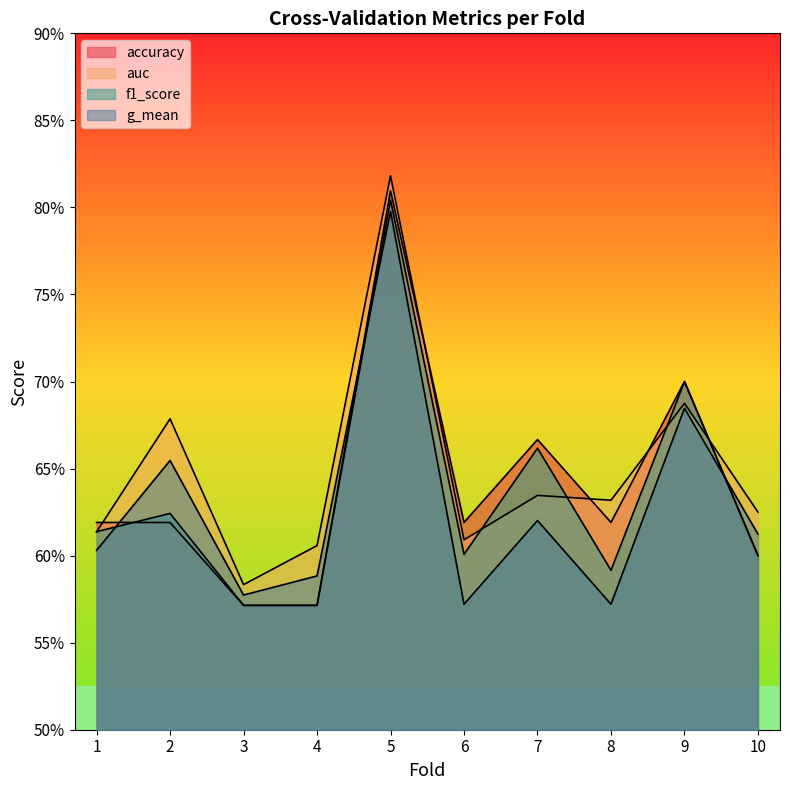

What is the difference between the maximum and minimum values in the auc series?

0.2